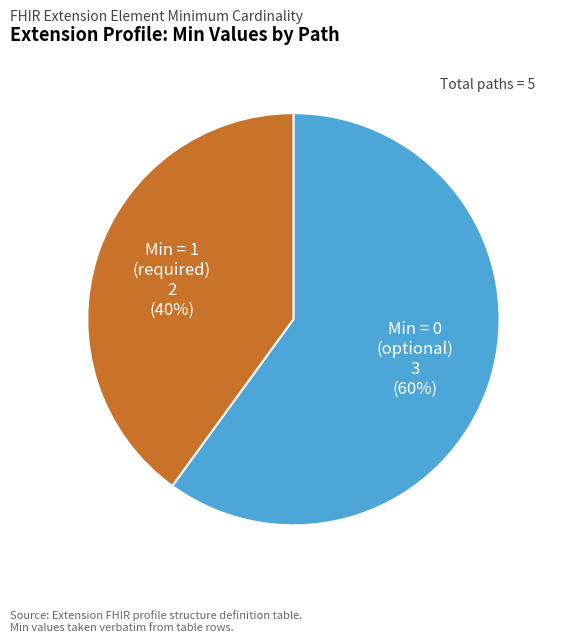

Does any single category account for the majority?

Yes